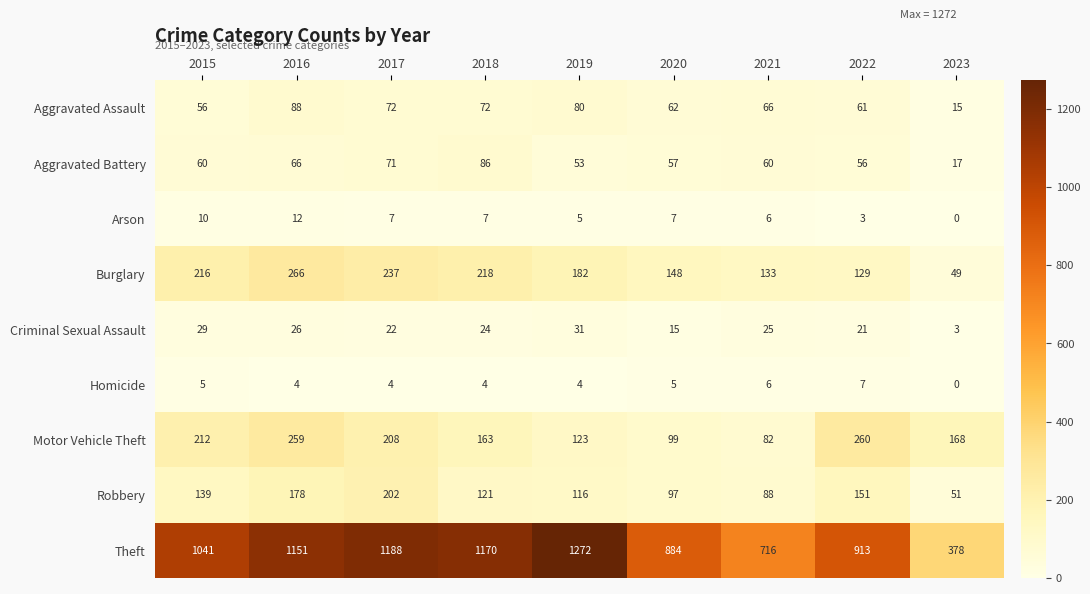

What is the difference between the maximum and minimum values in the Aggravated Assault series?

73